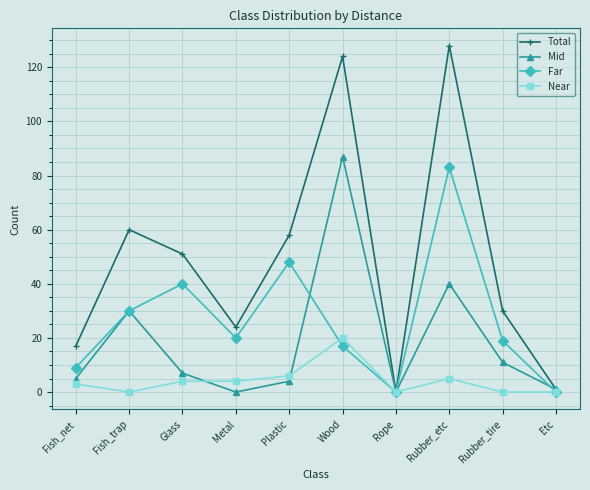

Does the chart have visible grid lines?

Yes